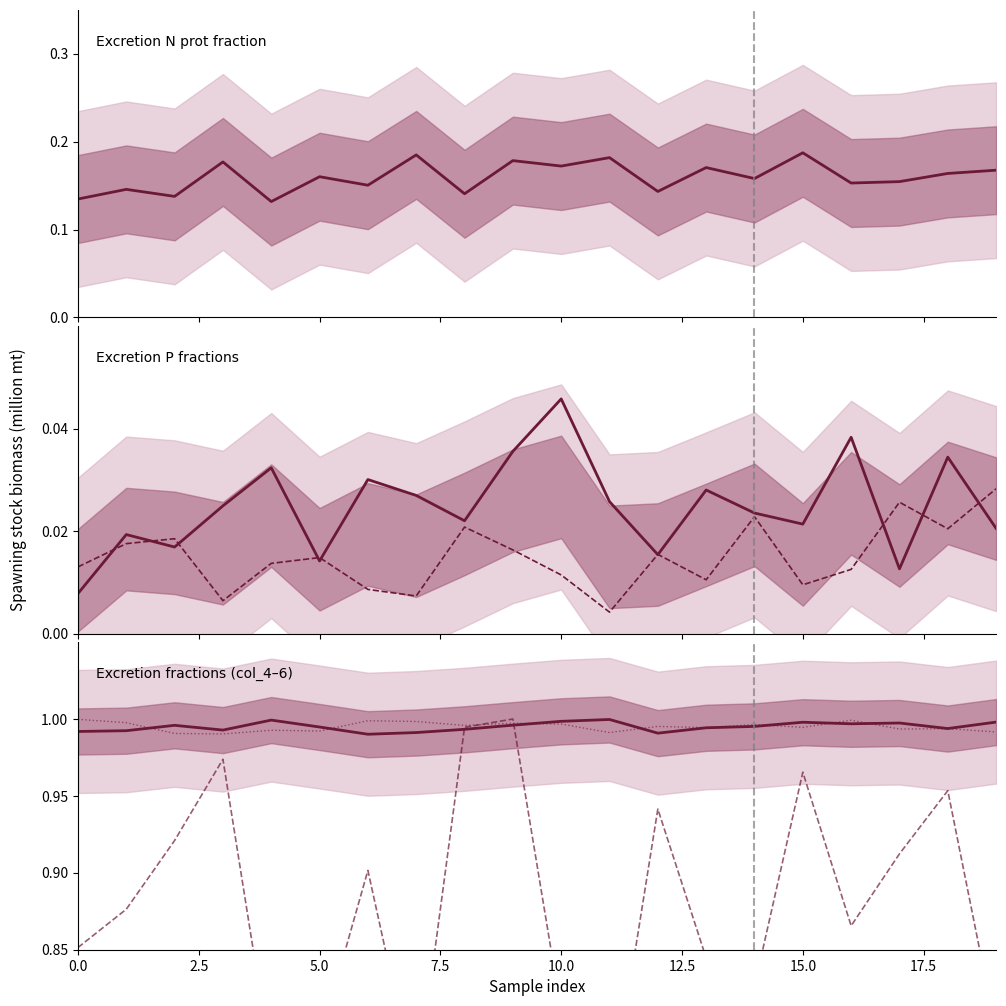

The col_3 series shows 0.0 at 13. True or false?

True